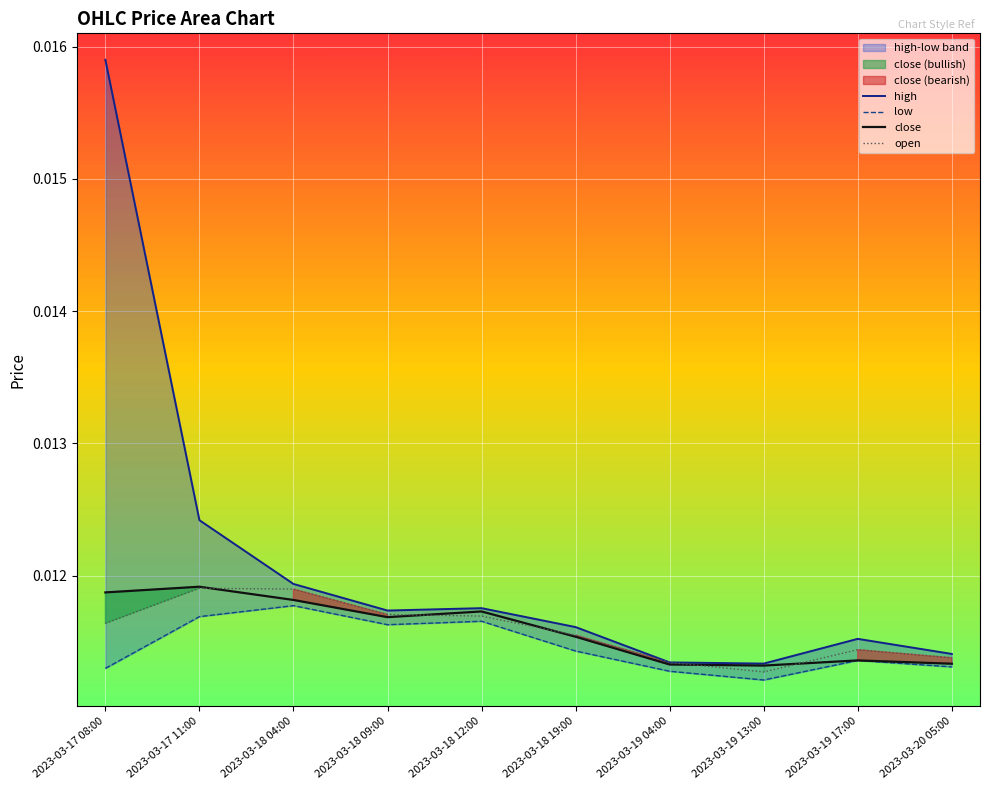

True or false: high and low intersect in this chart.

False